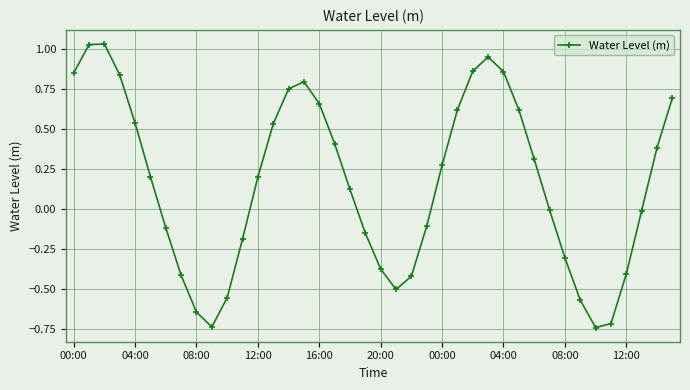

True or false: there are more than 2 points higher than both neighbors.

True